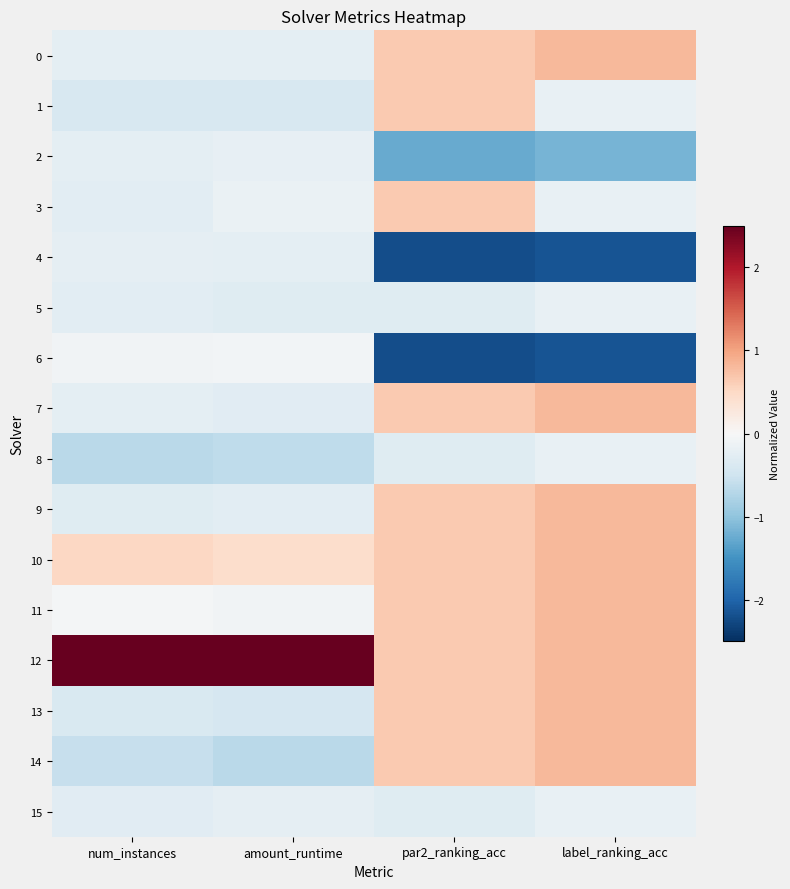

What is the smallest value displayed?

-2.2